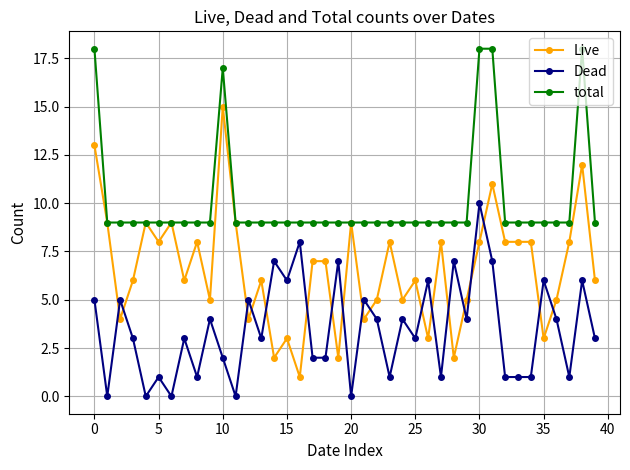

What are all the series names shown in the legend?

Live, Dead, total